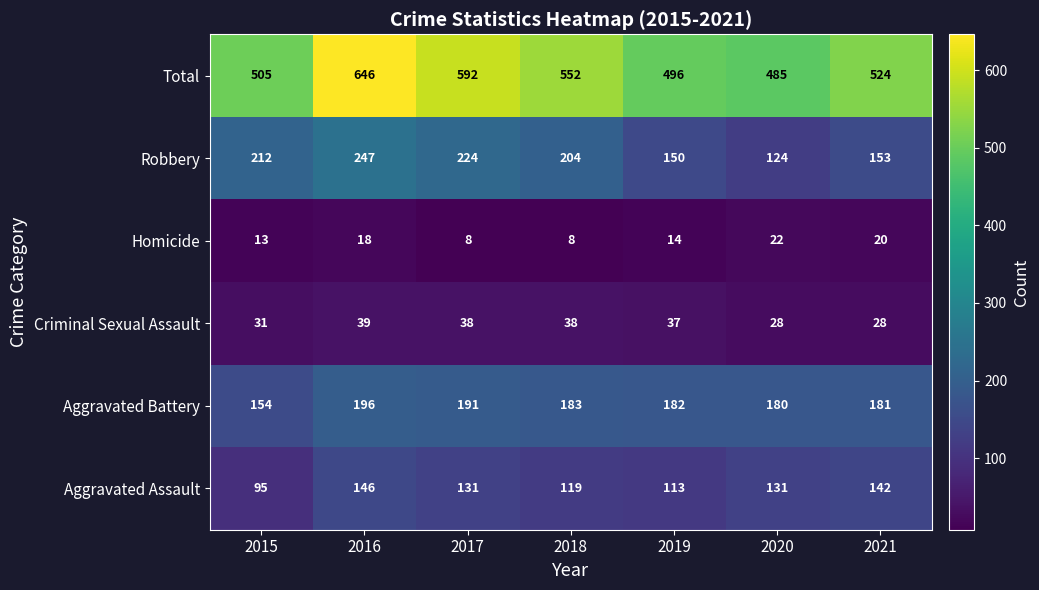

Where does the Total series first go above 524?

2016